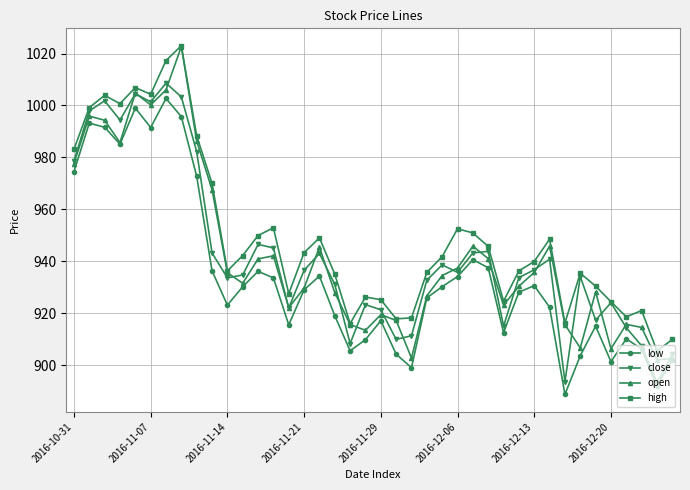

What is the value of the open point at the 7th from the left?

1006.0